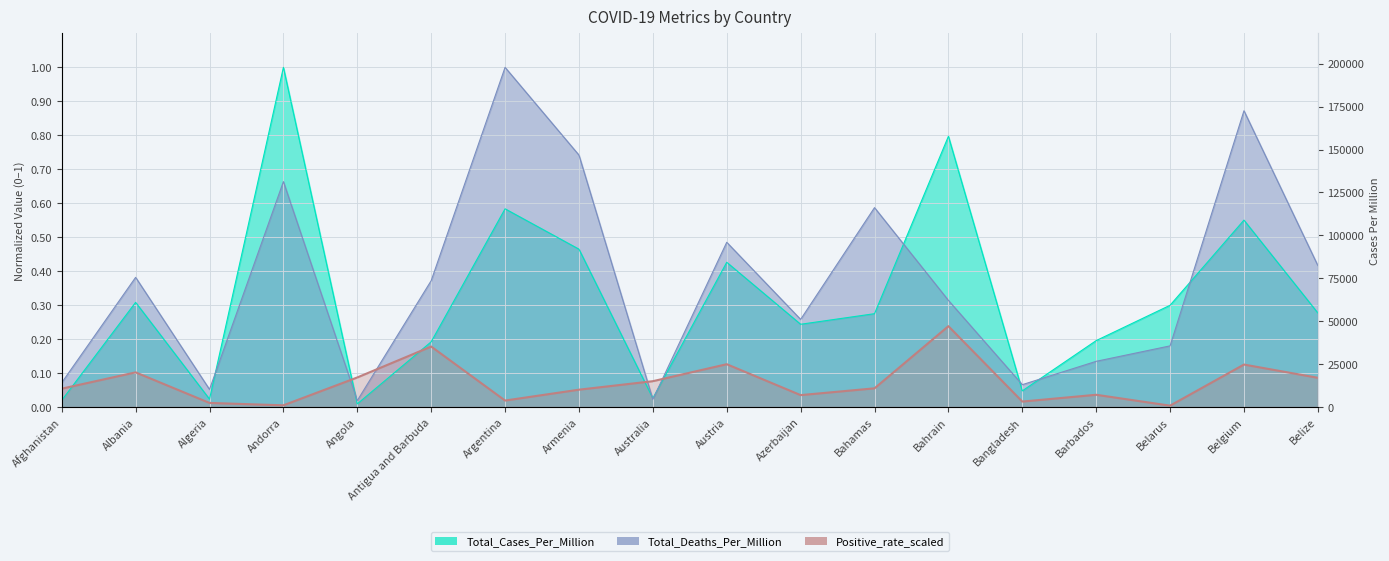

Between Azerbaijan and Bangladesh, which series saw the biggest shift?

Total_Cases_Per_Million